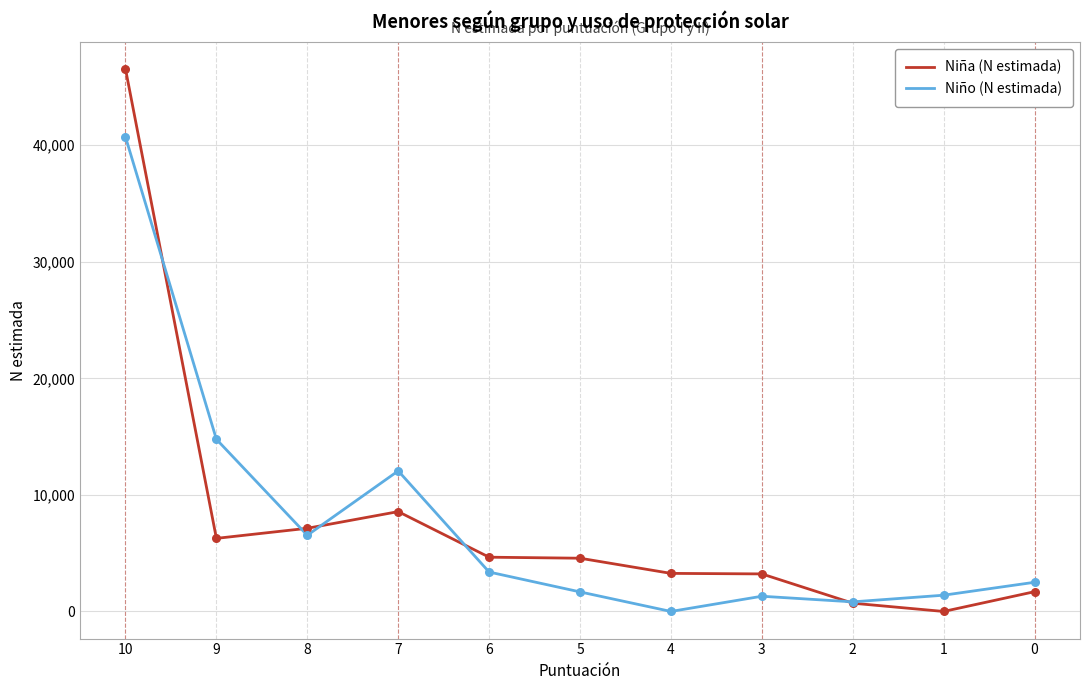

Is the value of Niña (N estimada) at 5 greater than the value of Niño (N estimada) at 2?

Yes